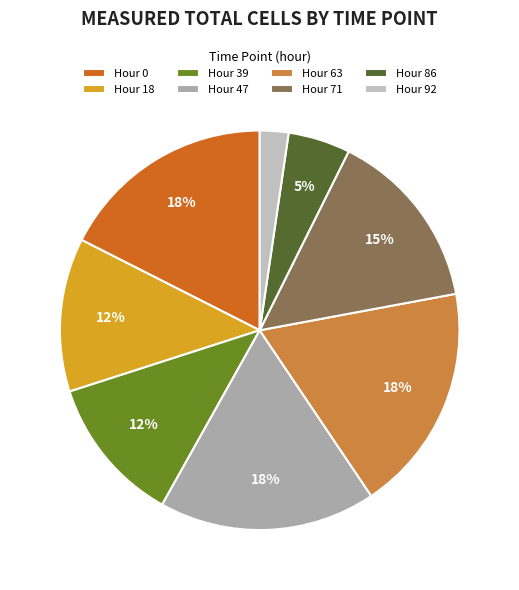

How many slices are in this pie chart?

8